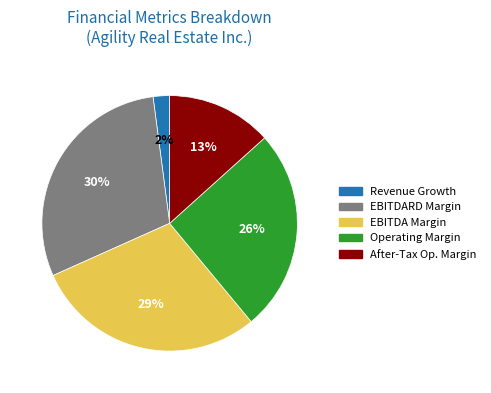

Which category has the smallest portion of the pie?

Revenue Growth